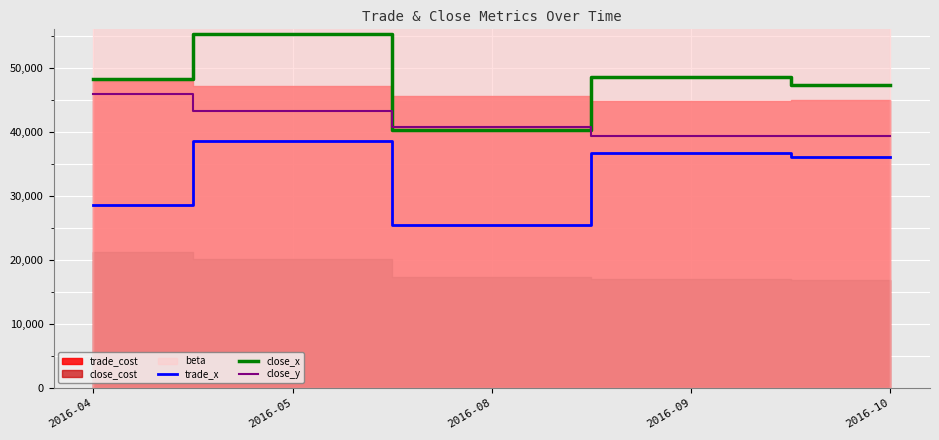

Is the value of close_y at 2016-09 greater than the value of trade_x at 2016-08?

Yes